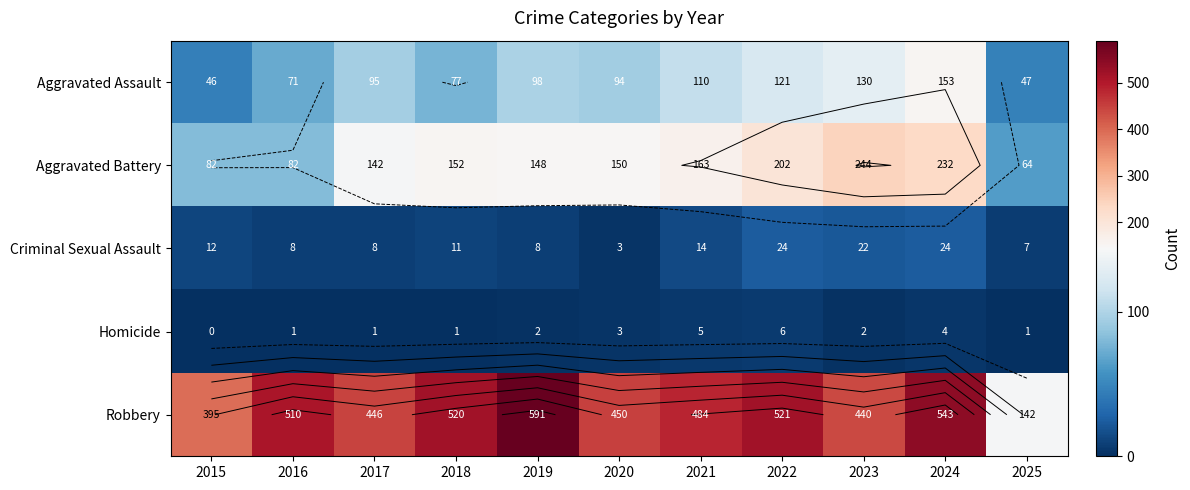

Is the value of Robbery at 2020 greater than the value of Criminal Sexual Assault at 2020?

Yes